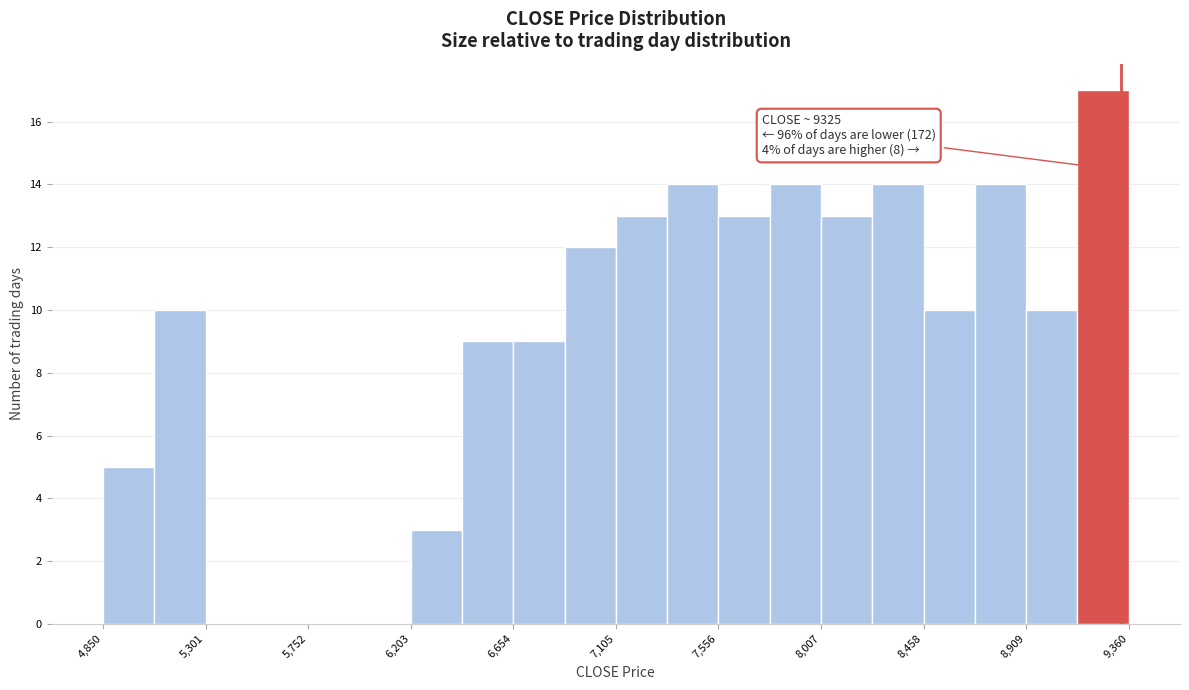

Over which range of the x-axis is the bar tallest?

9150 to 9350